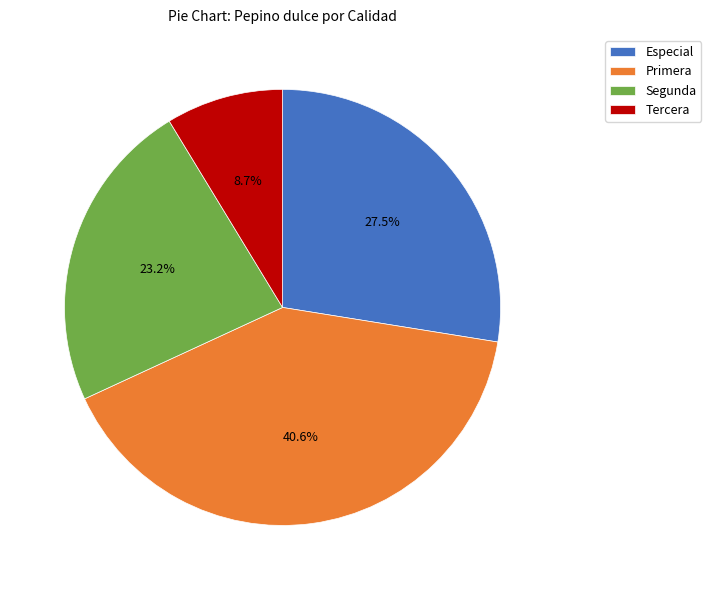

Which category has the biggest portion of the pie?

Primera